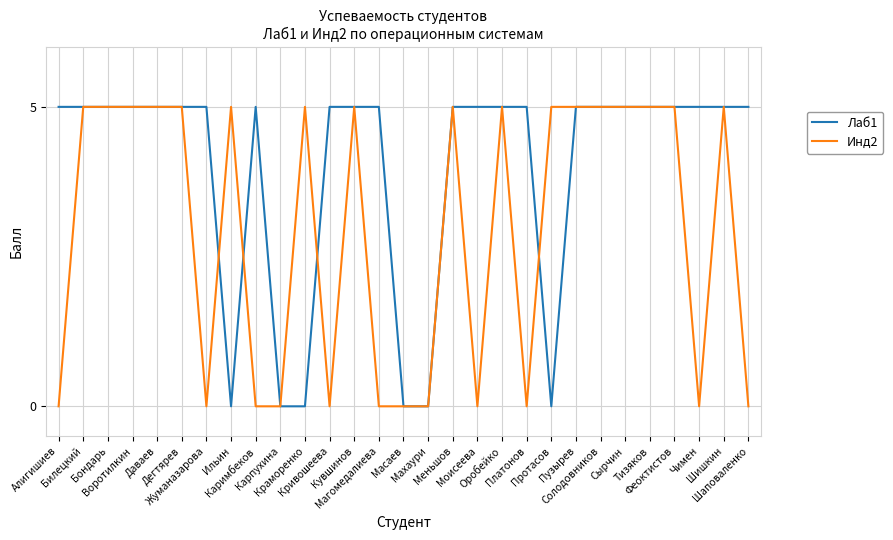

Which series ends up on top after the final intersection of Лаб1 and Инд2?

Инд2